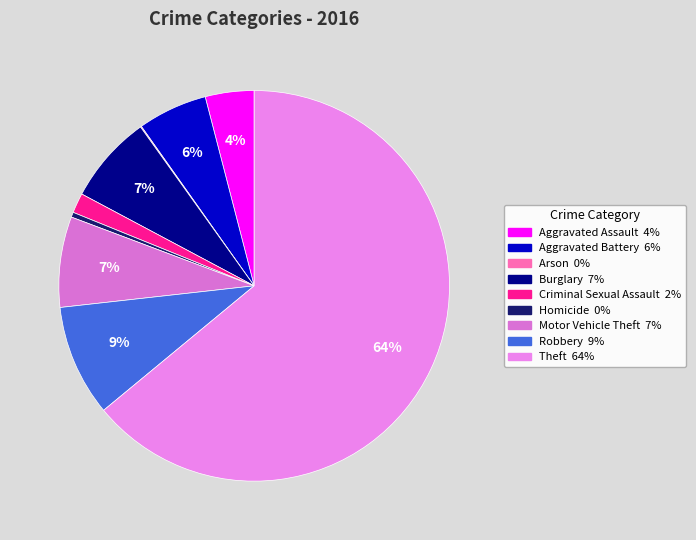

What is the majority slice?

Theft